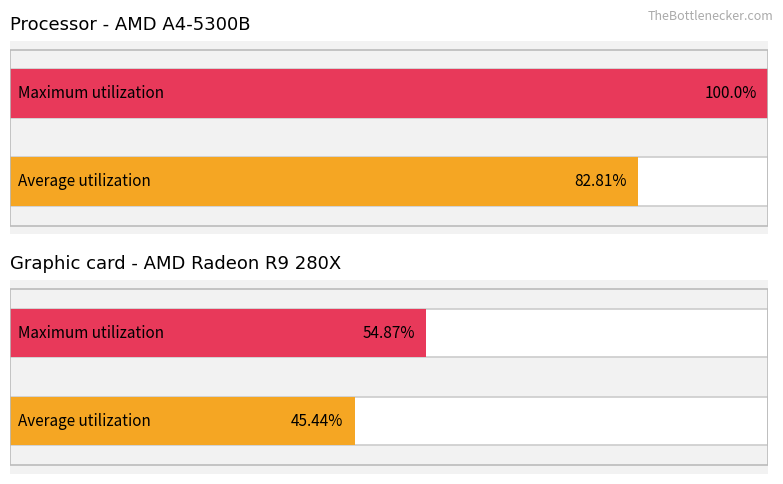

Which series has the largest range (max minus min)?

Maximum utilization